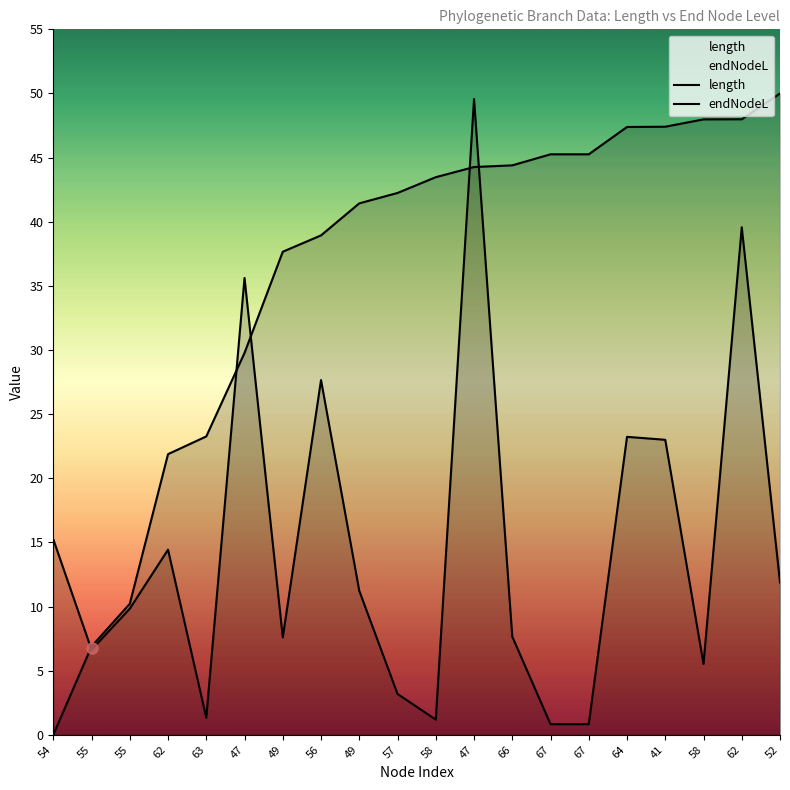

Does the chart display data point markers on the line(s)?

No